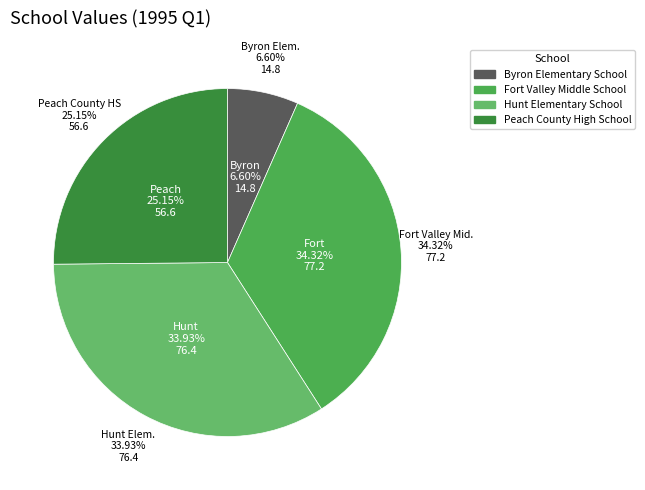

Between Byron Elementary School and Peach County High School, which is larger?

Peach County High School